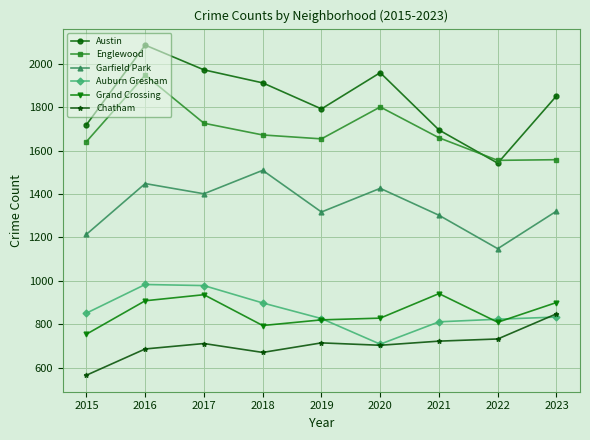

Does the chart display data point markers on the line(s)?

Yes